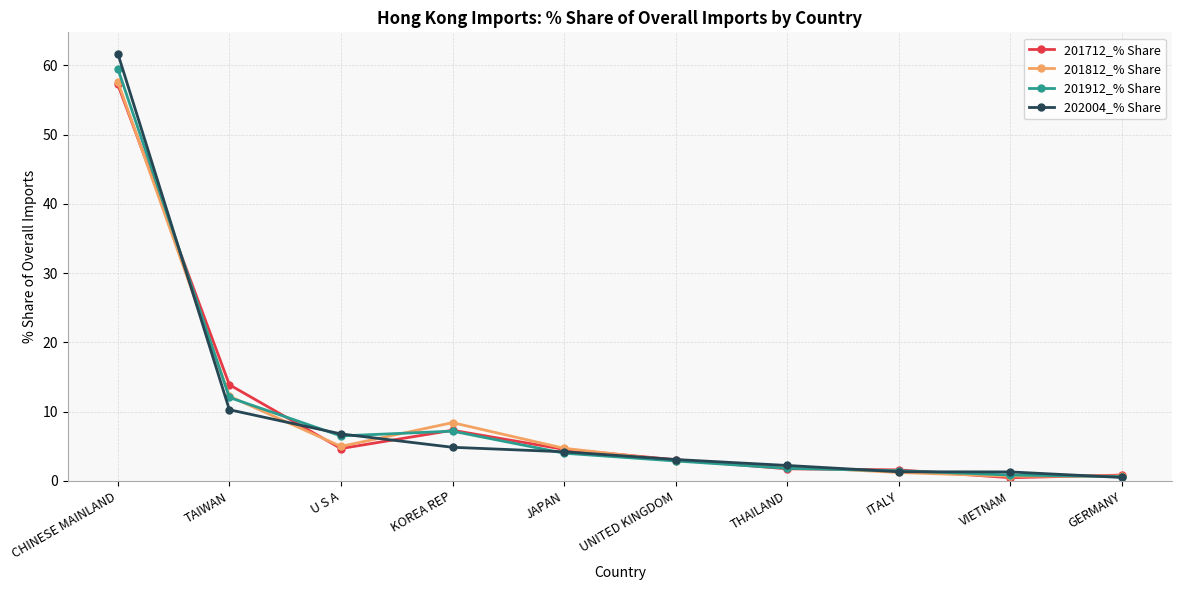

At how many categories does at least one series exceed 54?

1